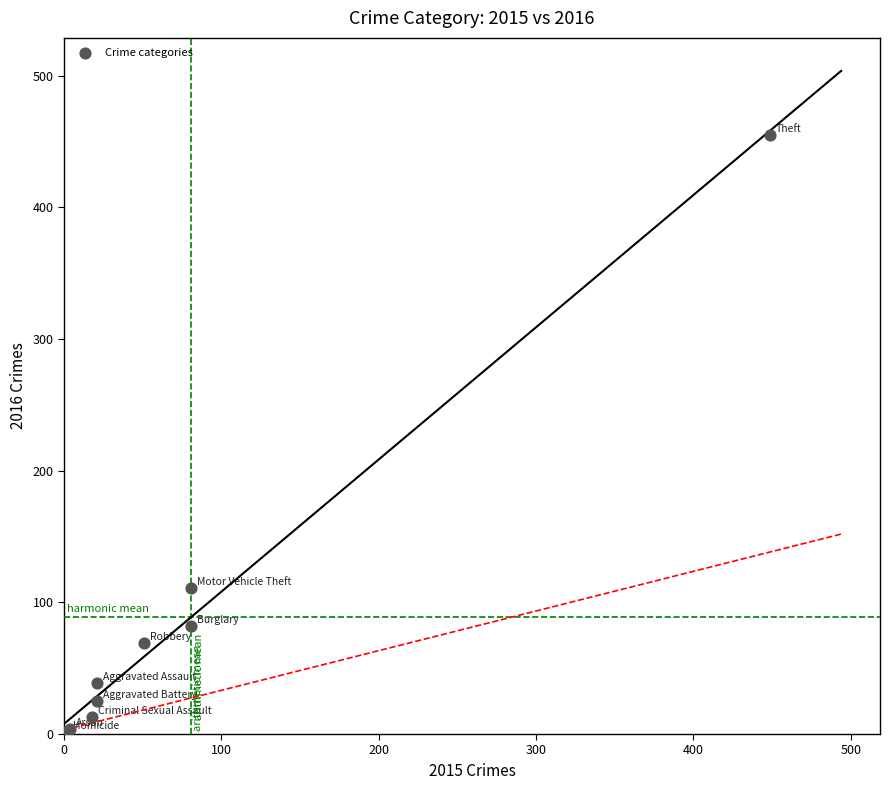

What Y value in the scatter plot is closest to 228?

111